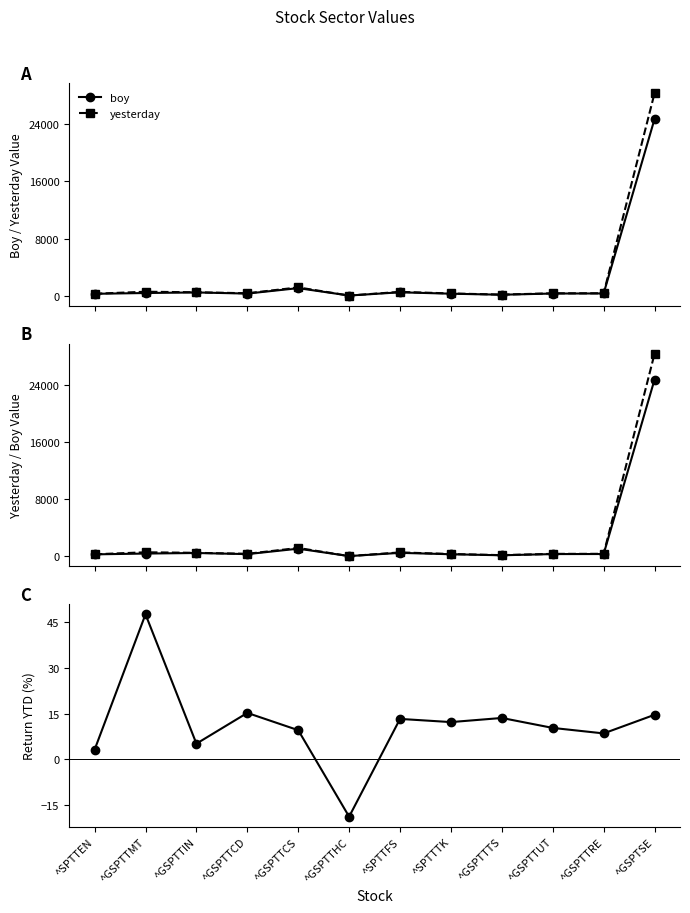

What is the label of the 3rd point from the right?

^GSPTTUT